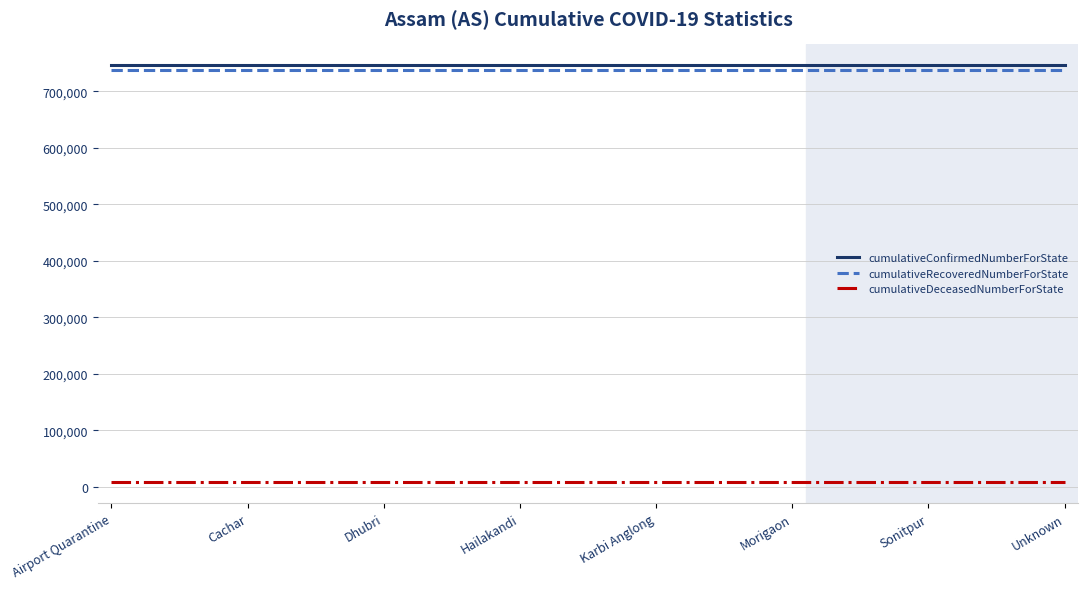

What is the highest value of the cumulativeRecoveredNumberForState series?

738115